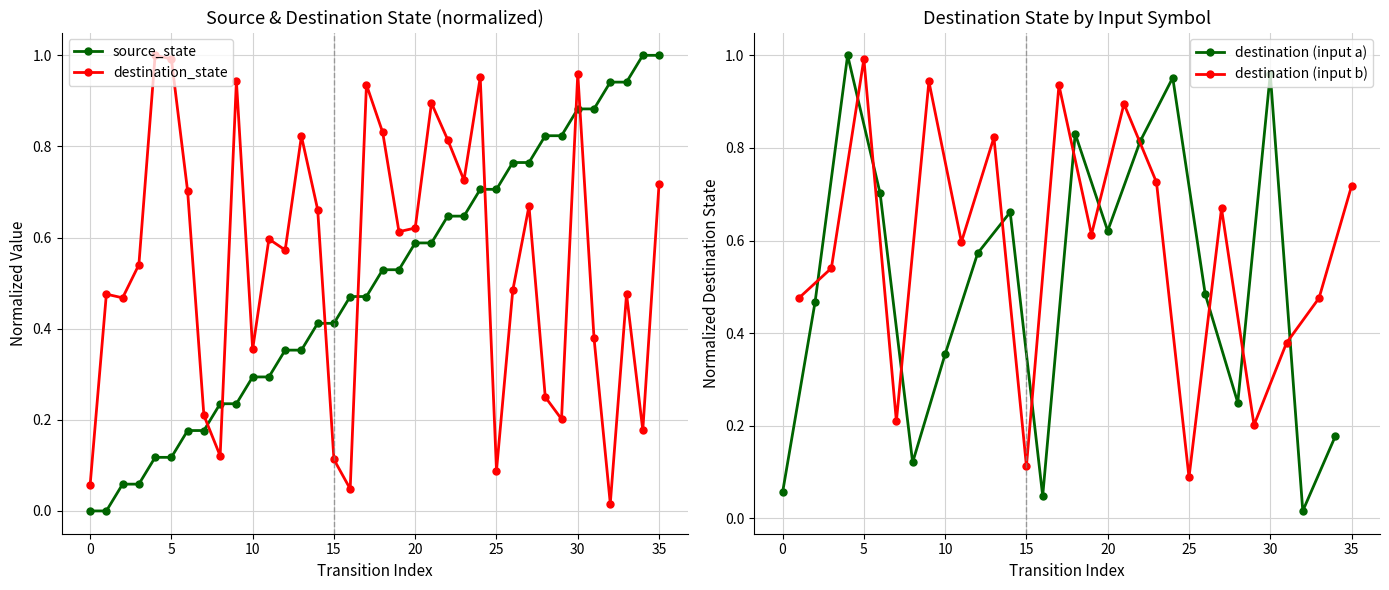

Reading left to right, list all the values displayed in this chart.

source_state: 0=0.0	1=0.0	2=0.1	3=0.1	4=0.1	5=0.1	6=0.2	7=0.2	8=0.2	9=0.2	10=0.3	11=0.3	12=0.4	13=0.4	14=0.4	15=0.4	16=0.5	17=0.5	18=0.5	19=0.5	20=0.6	21=0.6	22=0.6	23=0.6	24=0.7	25=0.7	26=0.8	27=0.8	28=0.8	29=0.8	30=0.9	31=0.9	32=0.9	33=0.9	34=1.0	35=1.0
destination_state: 0=0.1	1=0.5	2=0.5	3=0.5	4=1.0	5=1.0	6=0.7	7=0.2	8=0.1	9=0.9	10=0.4	11=0.6	12=0.6	13=0.8	14=0.7	15=0.1	16=0.0	17=0.9	18=0.8	19=0.6	20=0.6	21=0.9	22=0.8	23=0.7	24=1.0	25=0.1	26=0.5	27=0.7	28=0.2	29=0.2	30=1.0	31=0.4	32=0.0	33=0.5	34=0.2	35=0.7